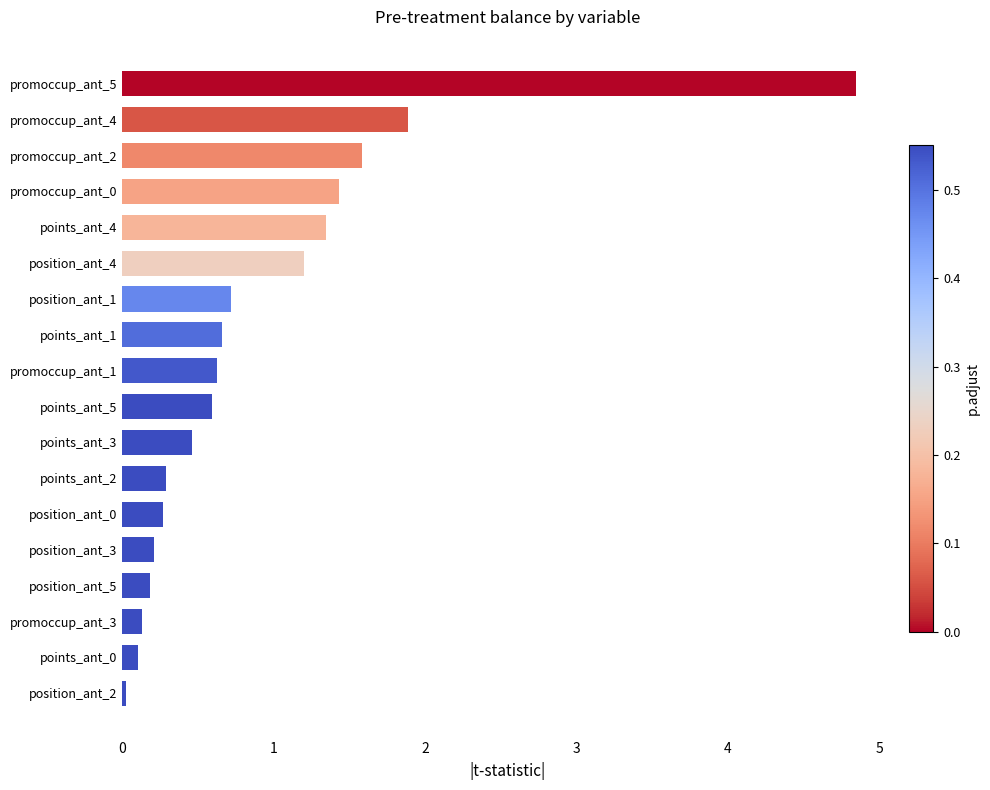

What is the sum of all values?

16.6